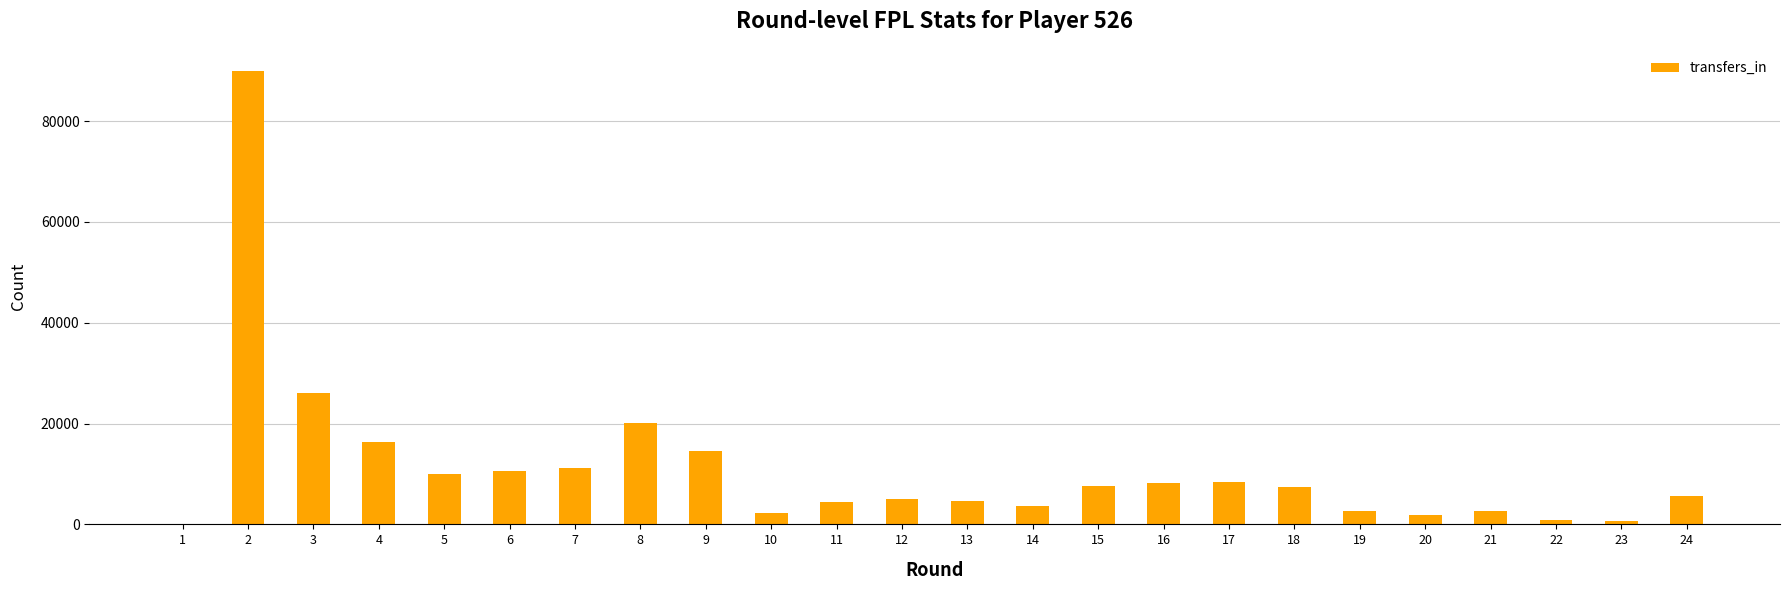

What is the change in value from 6 to 15?

-2941